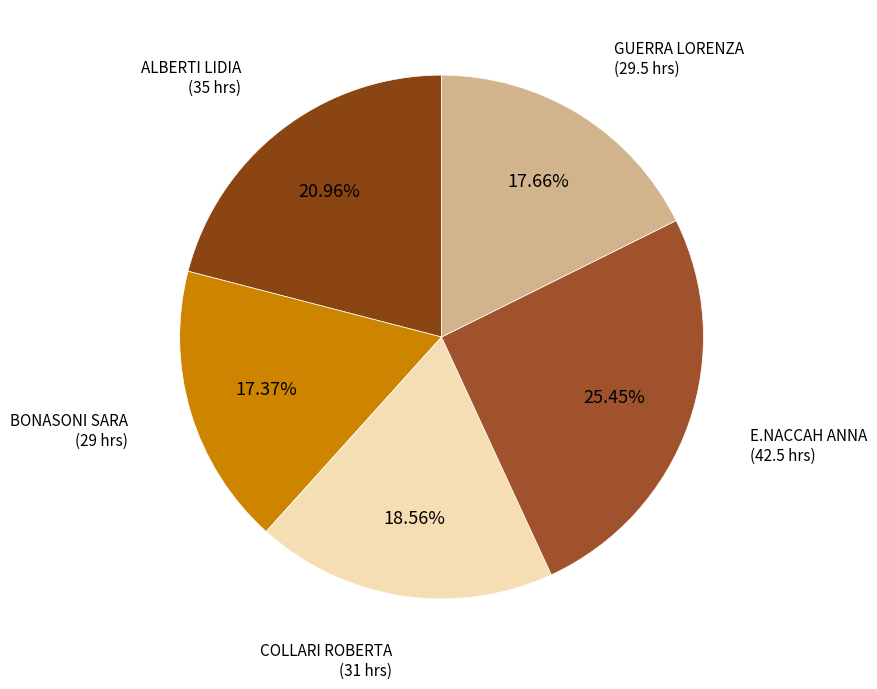

Is there any slice that represents more than half of the pie?

No